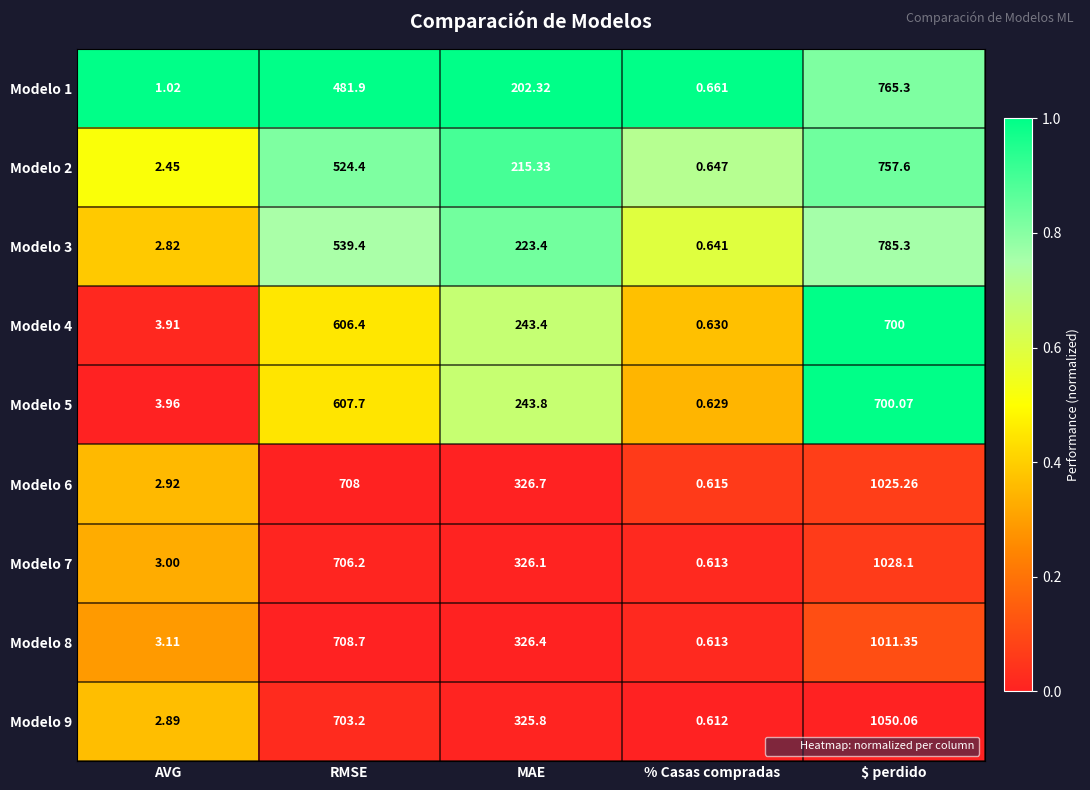

Which series has the largest range (max minus min)?

Modelo 9